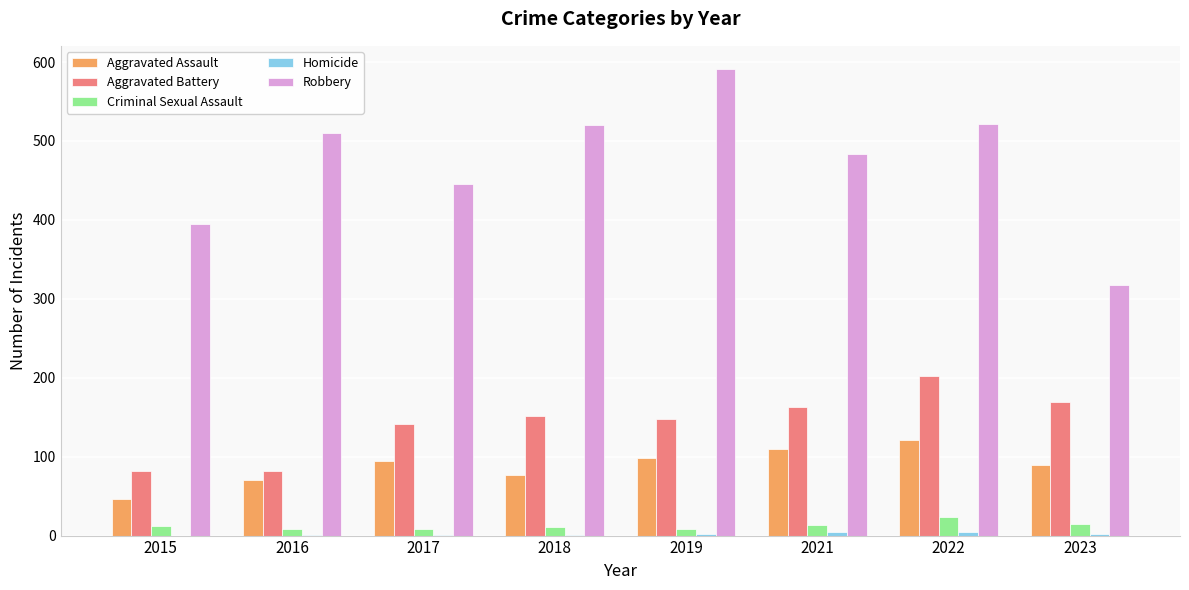

The Aggravated Assault series shows 30 at 2023. True or false?

False